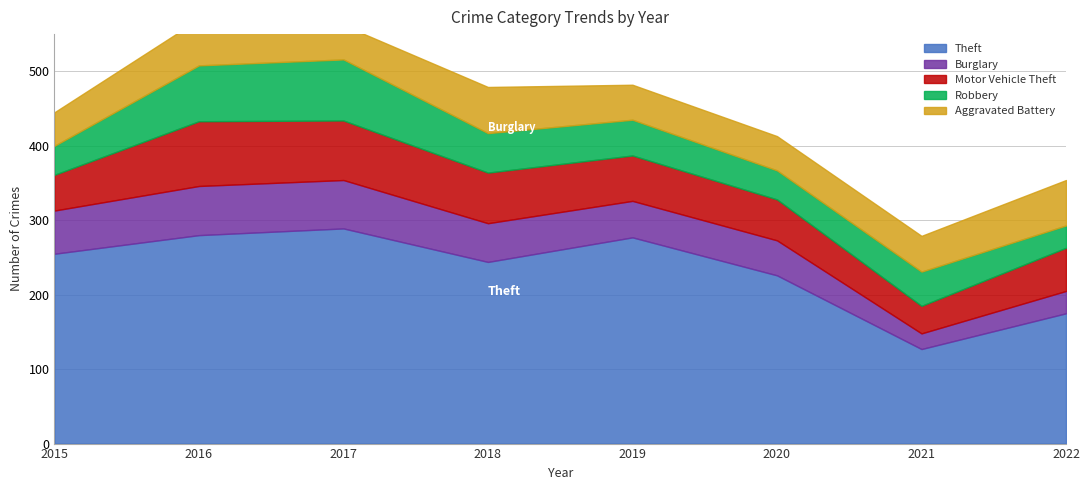

Where is the first local minimum for Motor Vehicle Theft?

2021